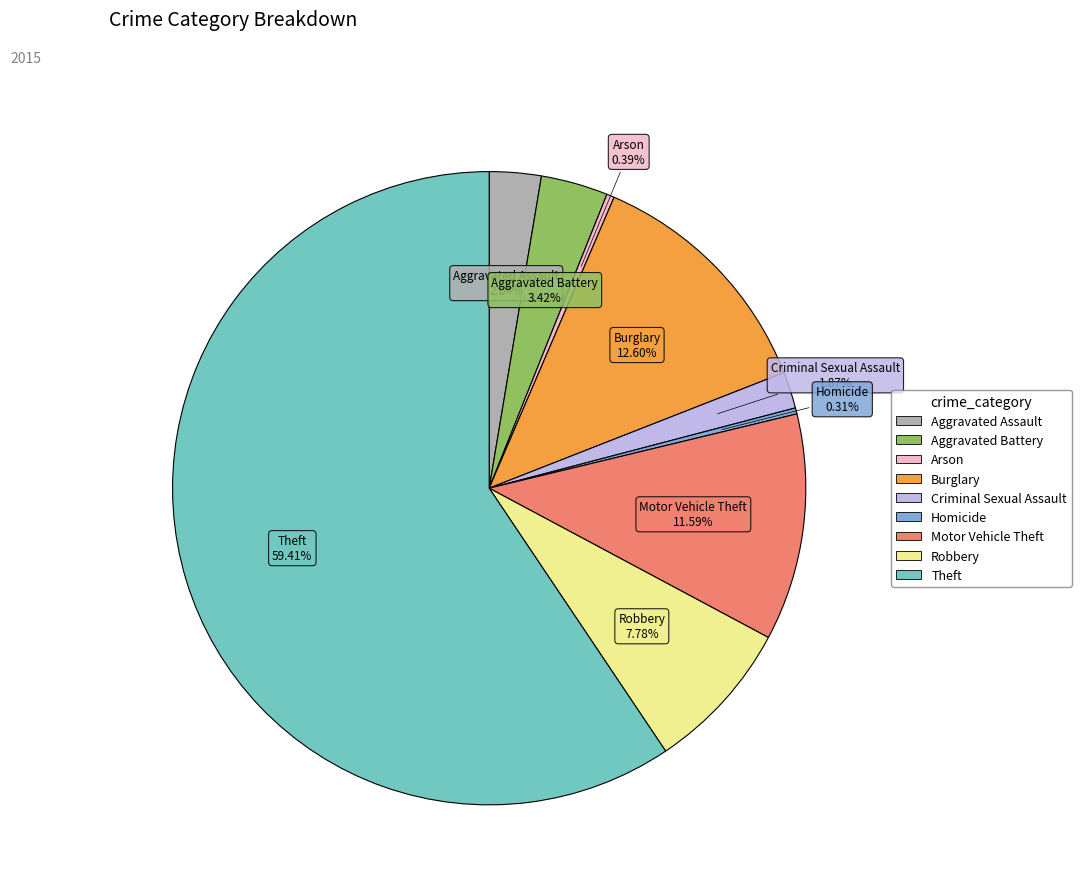

What is the total percentage of Robbery and Aggravated Battery?

11.2%